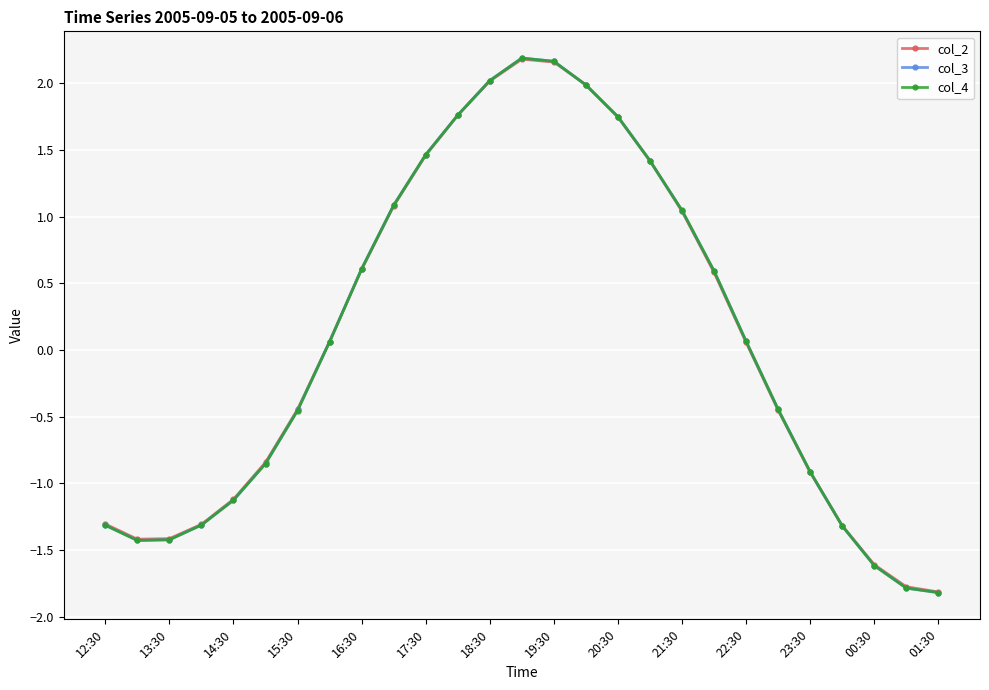

What is the maximum value shown in the chart?

2.2